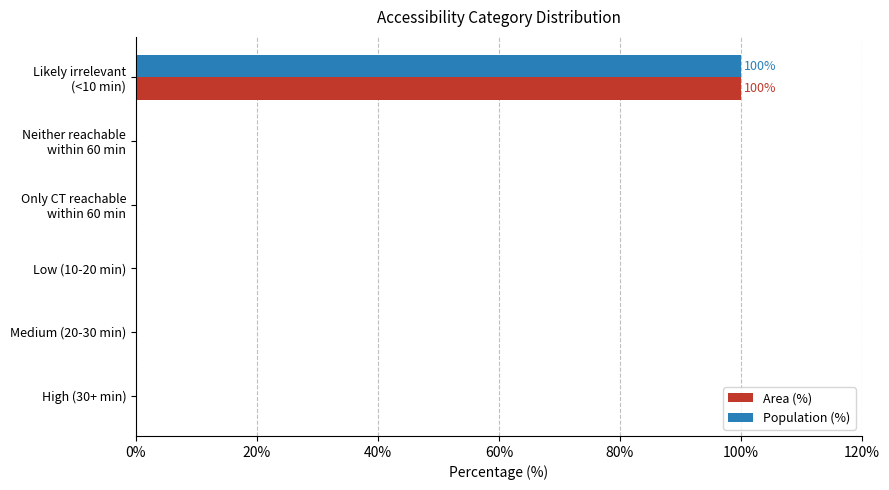

The Population (%) series shows 0 at High (30+ min). True or false?

True